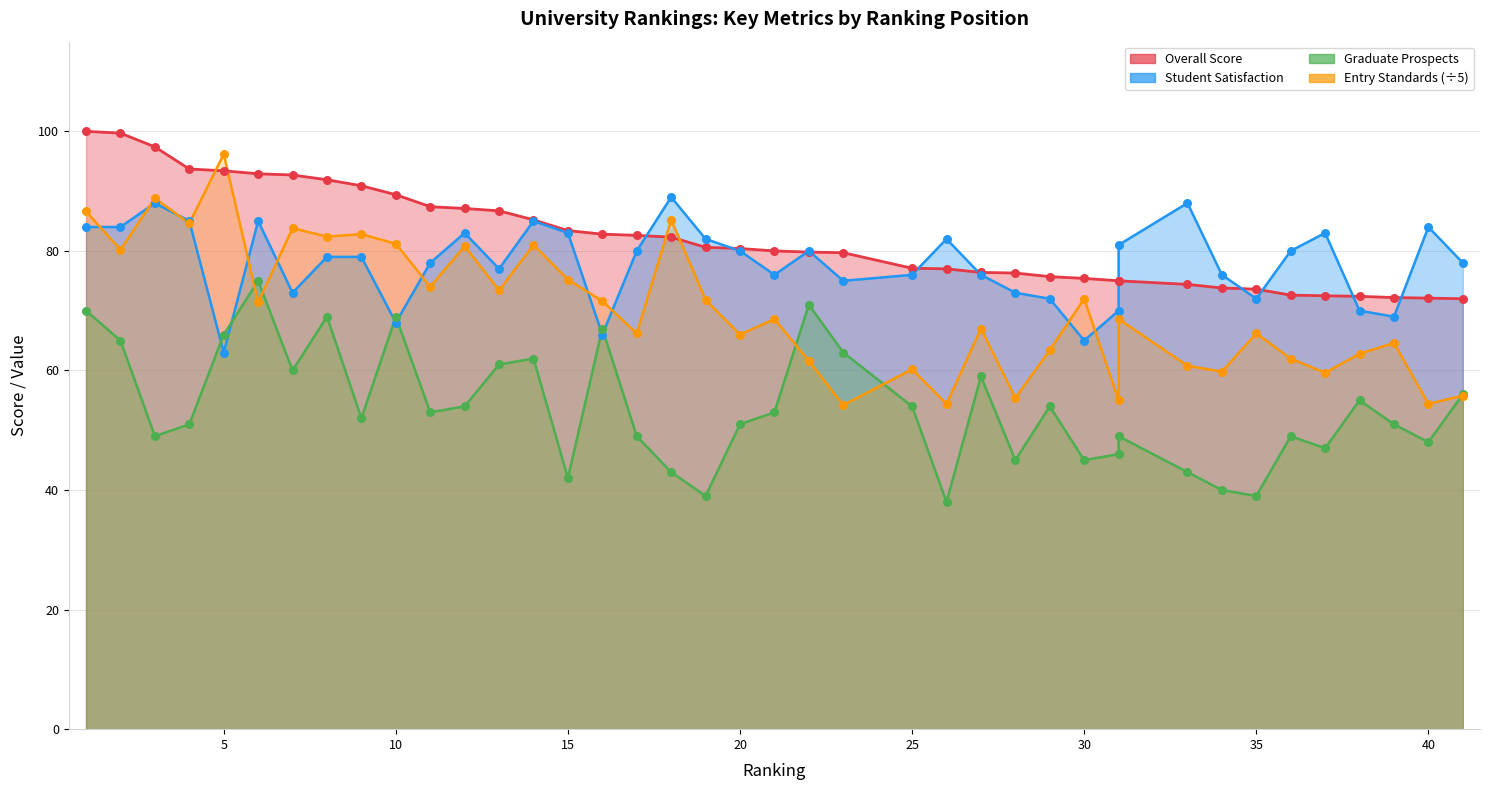

At how many categories does at least one series exceed 57?

40